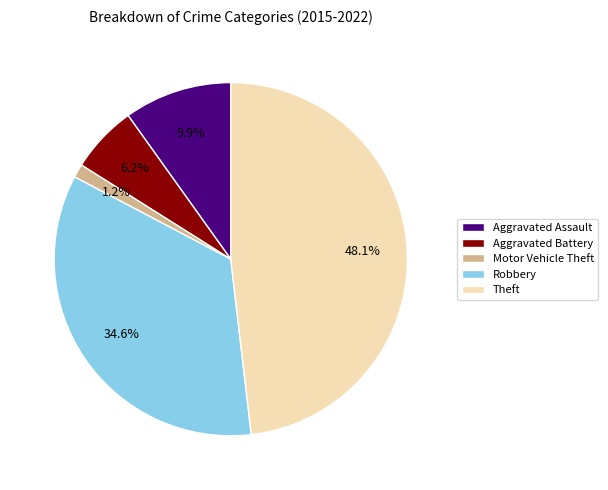

Which category has the biggest portion of the pie?

Theft